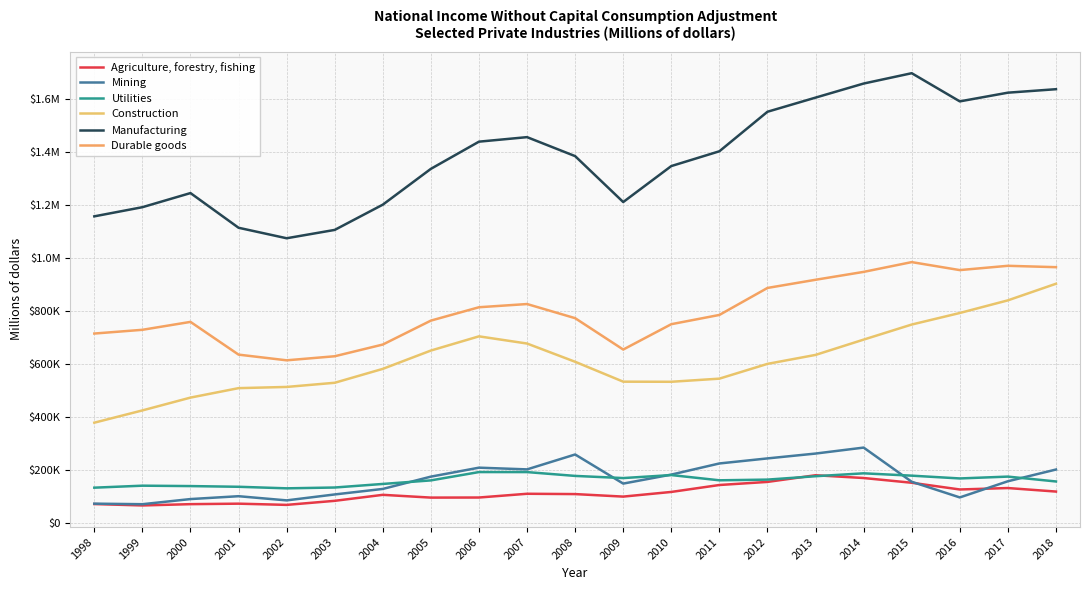

At 2018, list the series in order from largest to smallest.

Manufacturing, Durable goods, Construction, Mining, Utilities, Agriculture, forestry, fishing